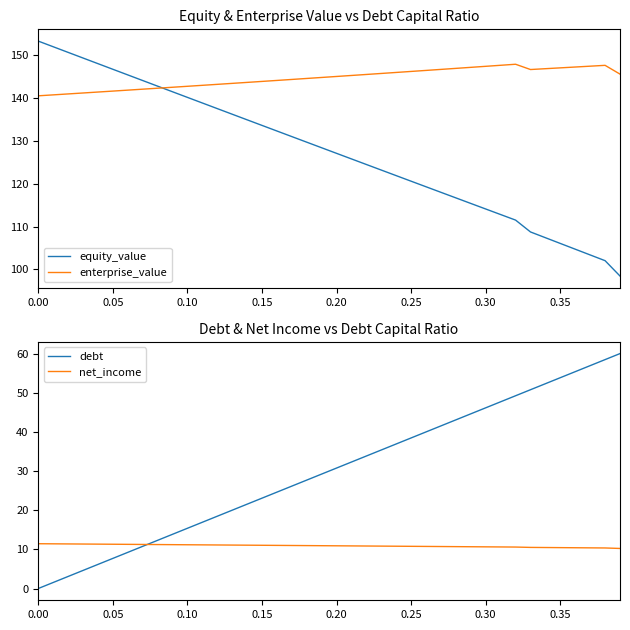

What is the lowest value of the equity_value series?

98.4